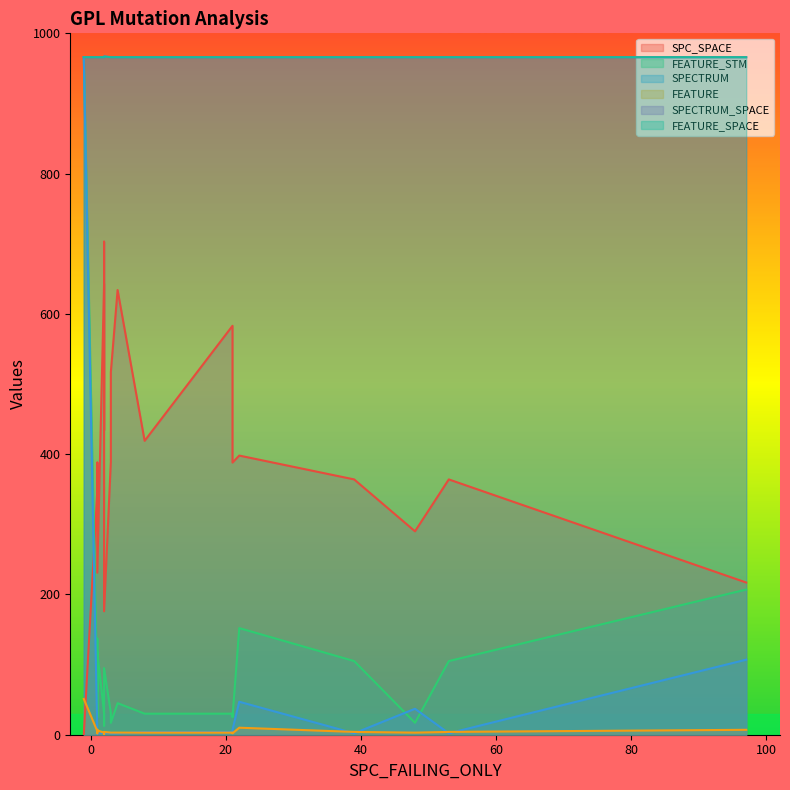

What is the minimum value for FEATURE?

1